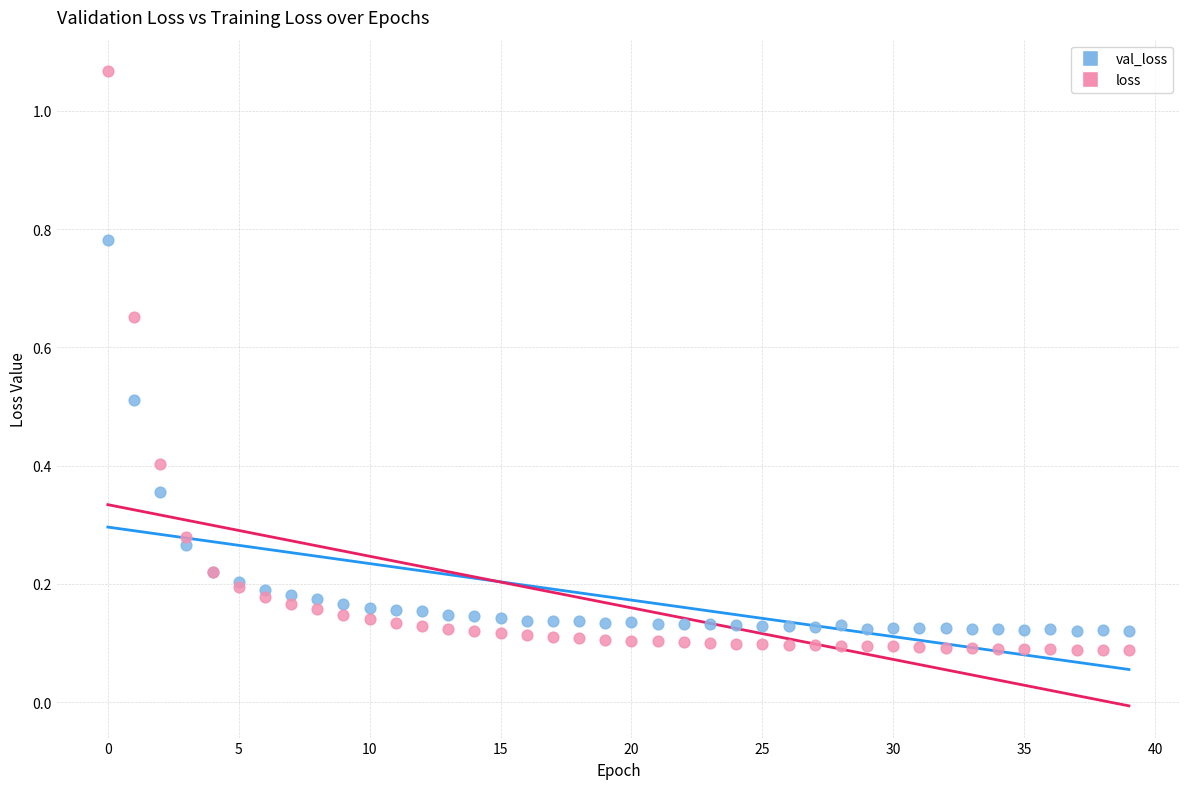

What are all the series names shown in the legend?

val_loss, loss